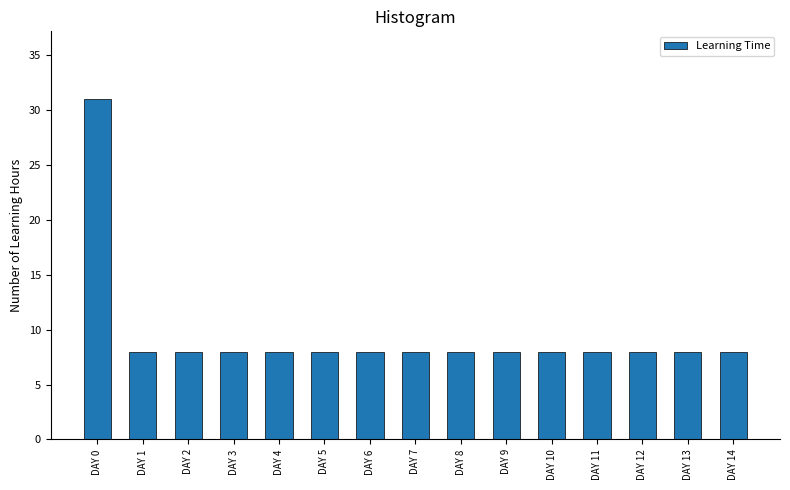

What is the sum of the values at DAY 6 and DAY 3?

16